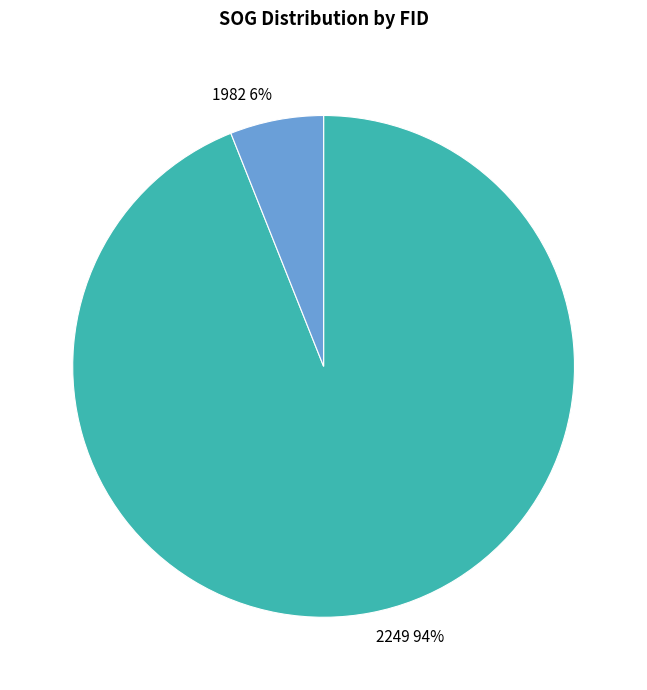

Is the sum of 2249 94% and 1982 6% greater than half?

Yes